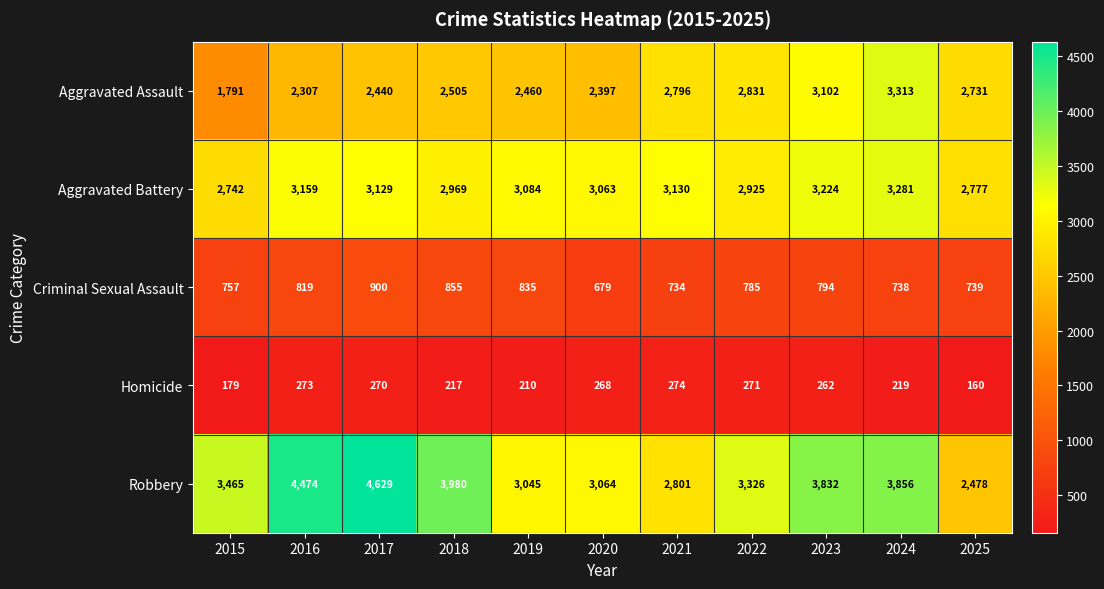

What is the difference between the highest and lowest values at 2017?

4359